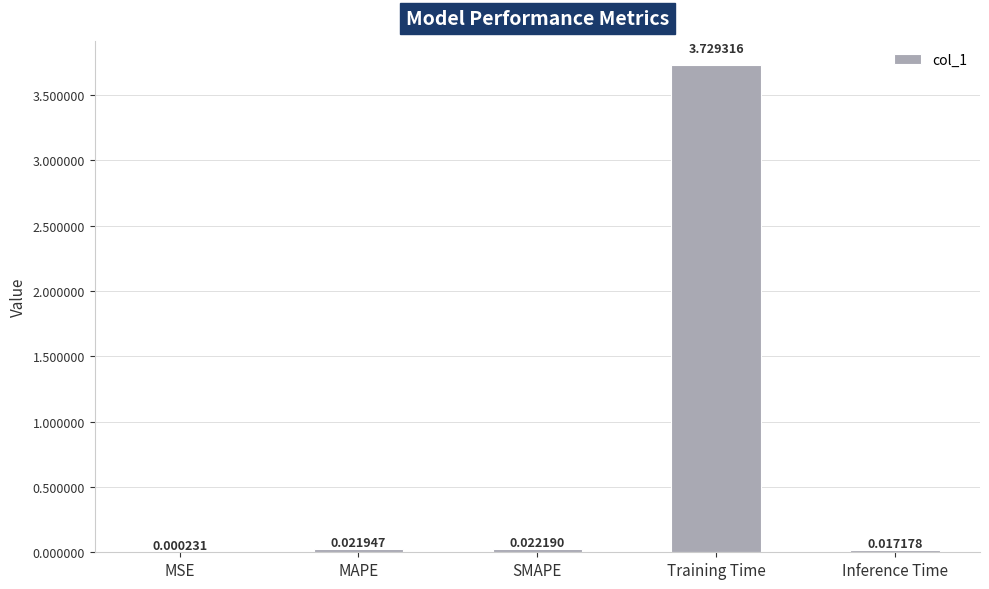

Where is the data nearest to the value 1?

SMAPE